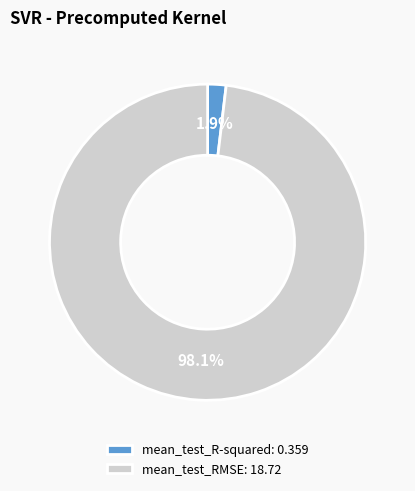

Which slice is the smallest?

mean_test_R-squared